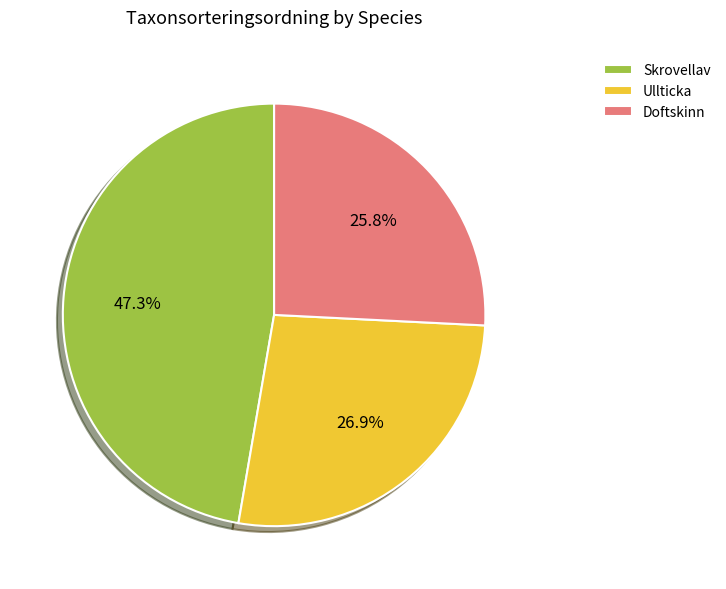

Which slice is the largest?

Skrovellav